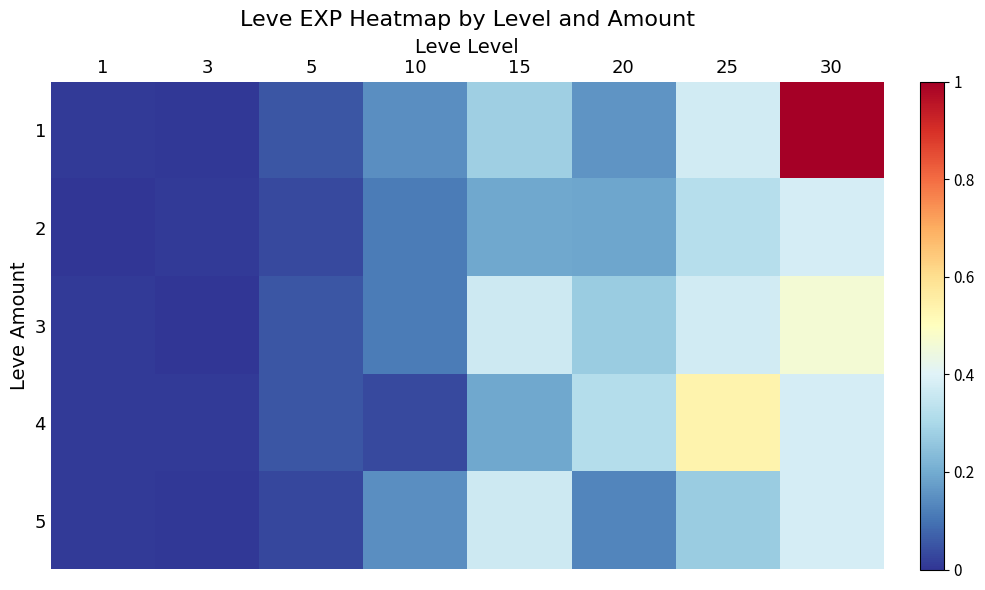

At how many categories does at least one series exceed 0?

8